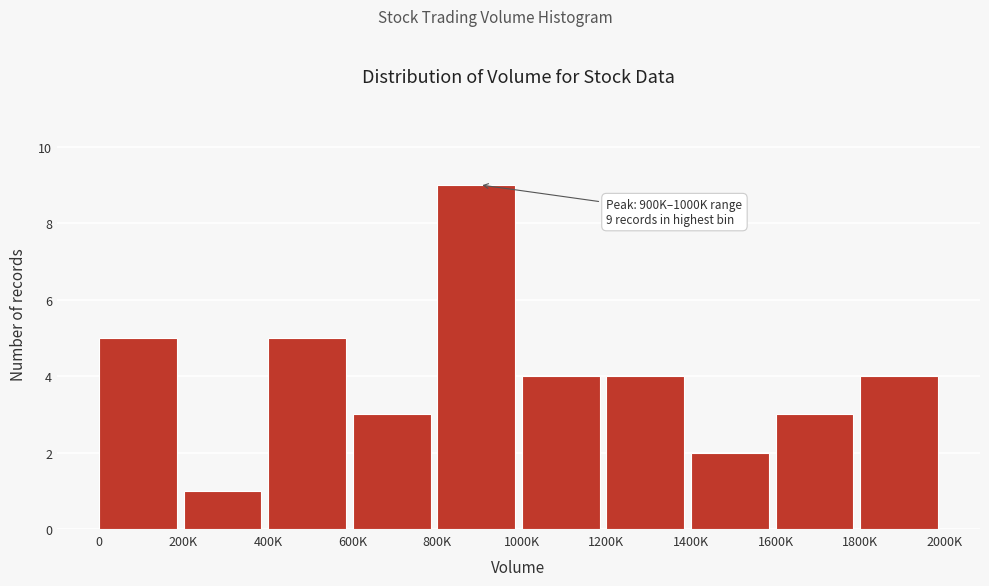

Reading left to right, extract all data points from this chart.

5	1	5	3	9	4	4	2	3	4